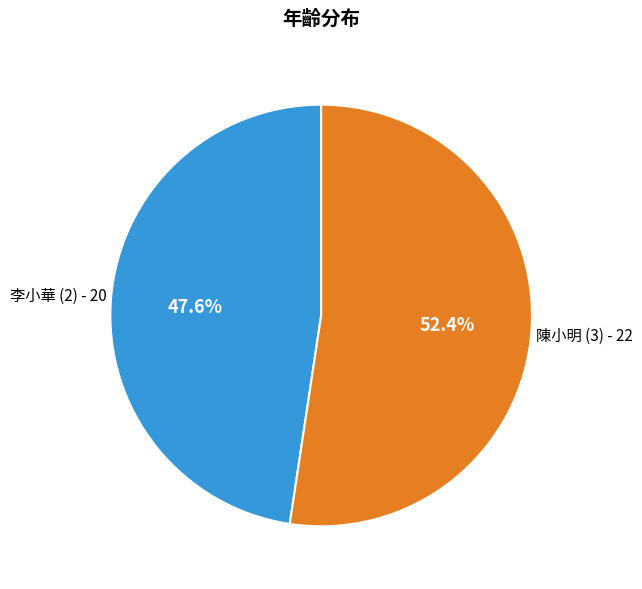

Is there a majority slice in this chart?

Yes